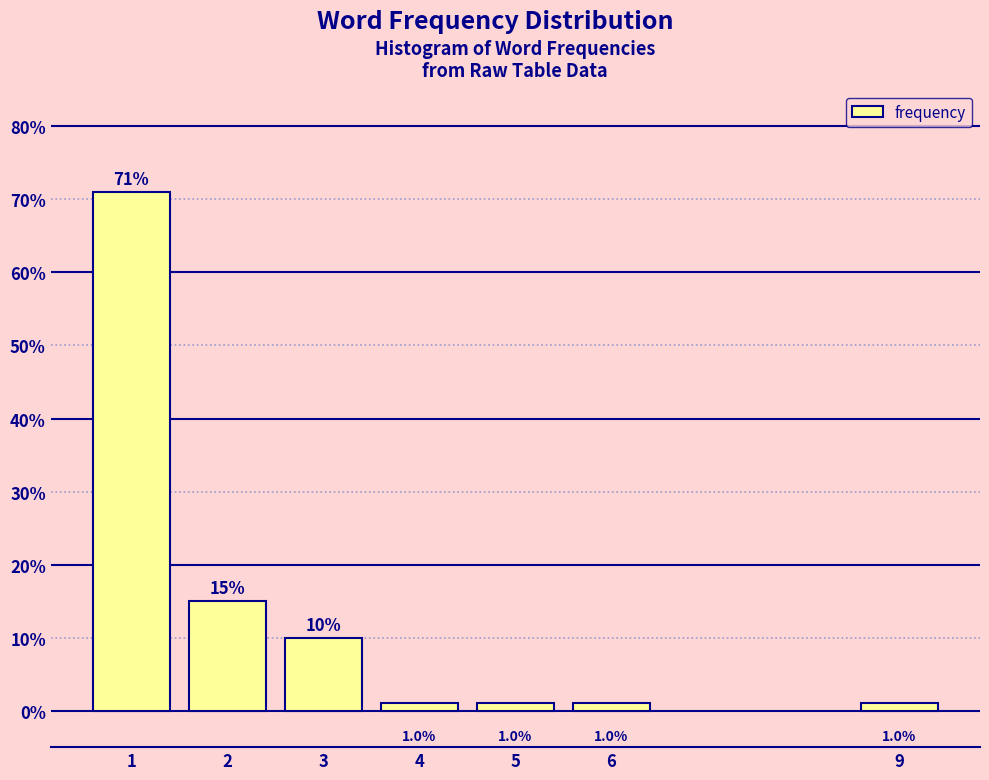

Reading left to right, list all the values displayed in this chart.

71	15	10	1	1	1	1